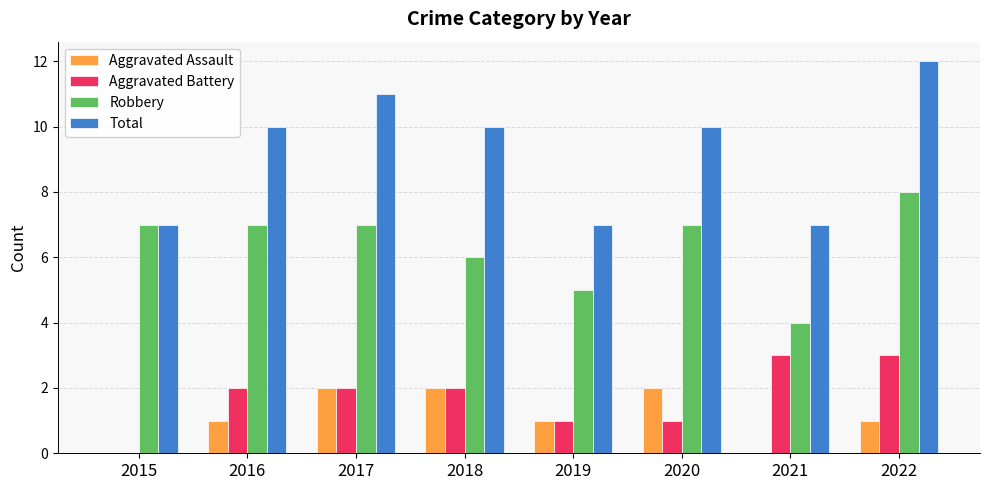

What is the difference between the Aggravated Battery values at 2018 and 2022?

1